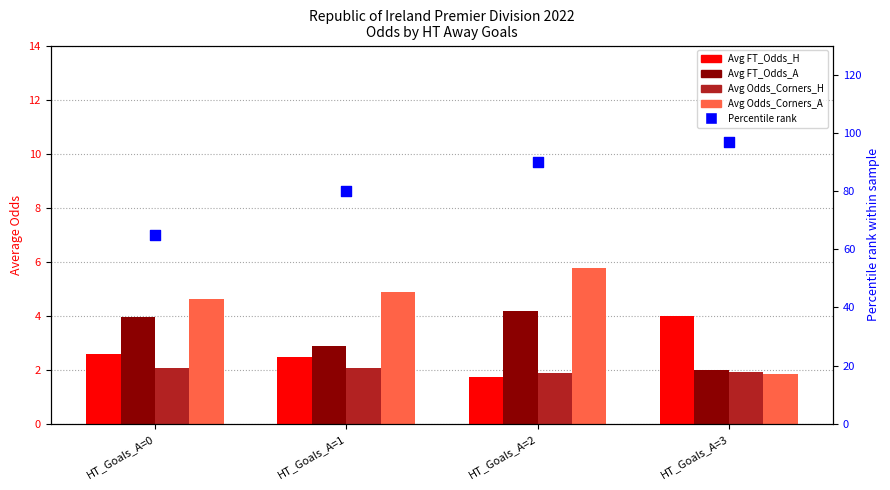

Which series contains the lowest Y value?

Avg FT_Odds_H